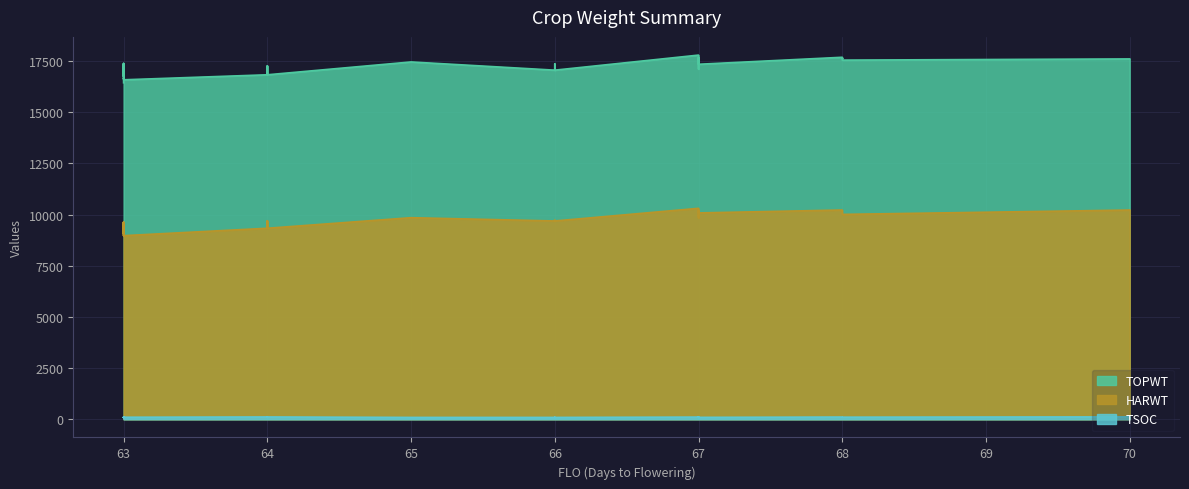

What is the spread (max minus min) of values at 63?

16352